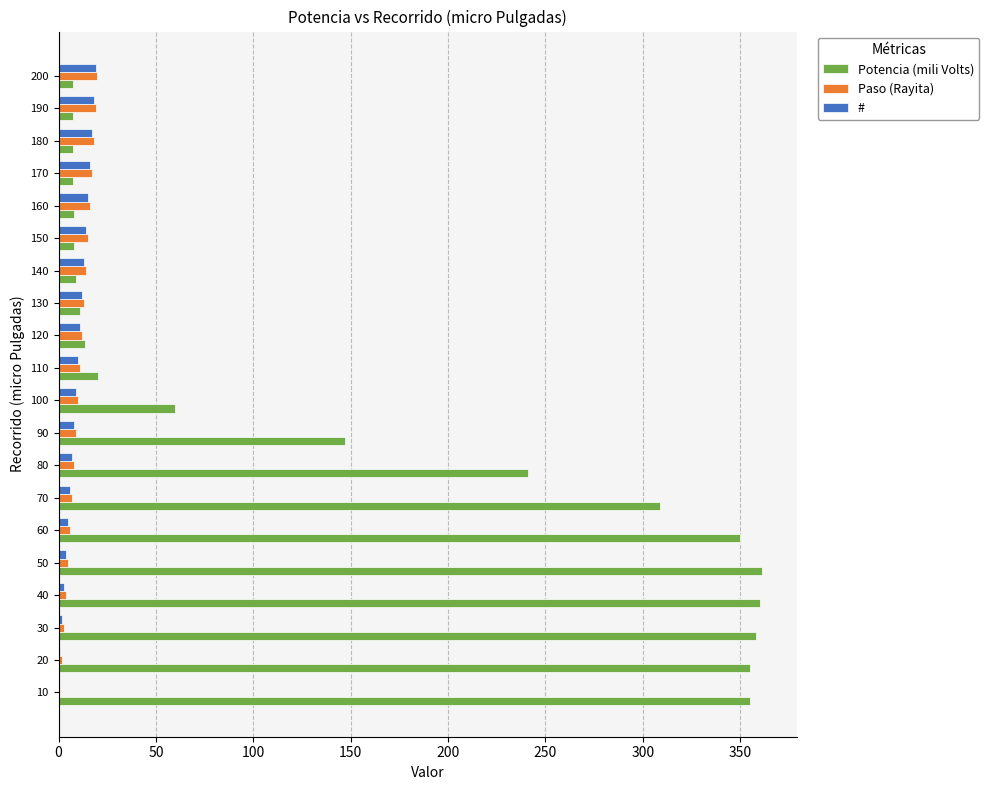

What is the sum of all Paso (Rayita) values?

210.0